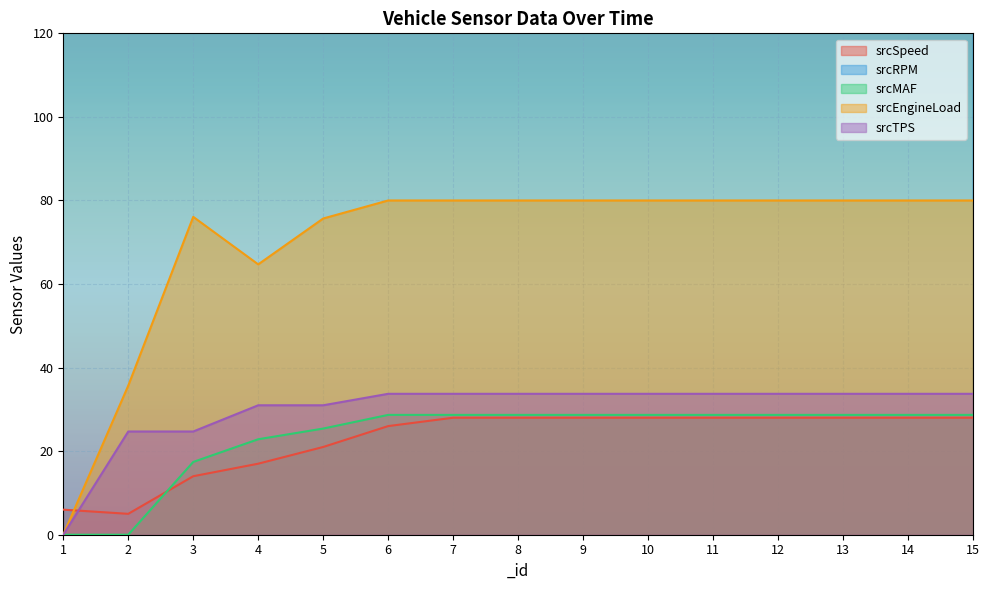

At how many categories does at least one series exceed 1860?

13